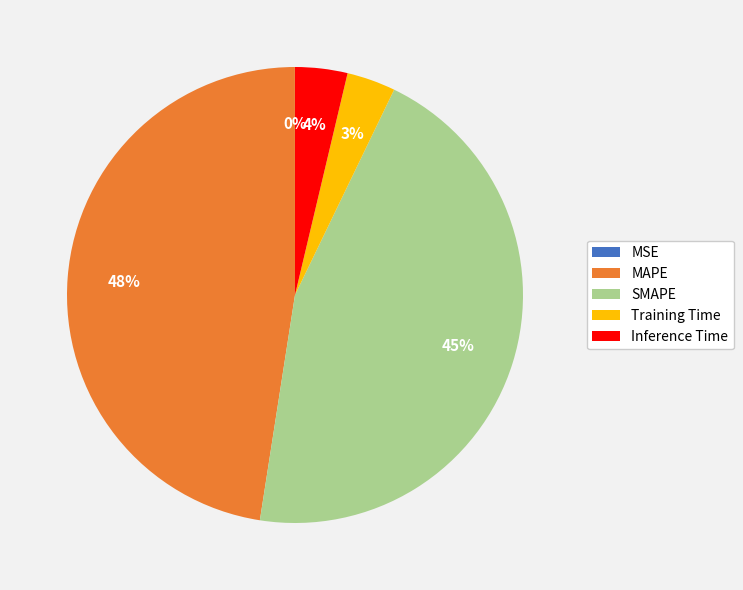

Is it true that MAPE is 48% of the pie?

True